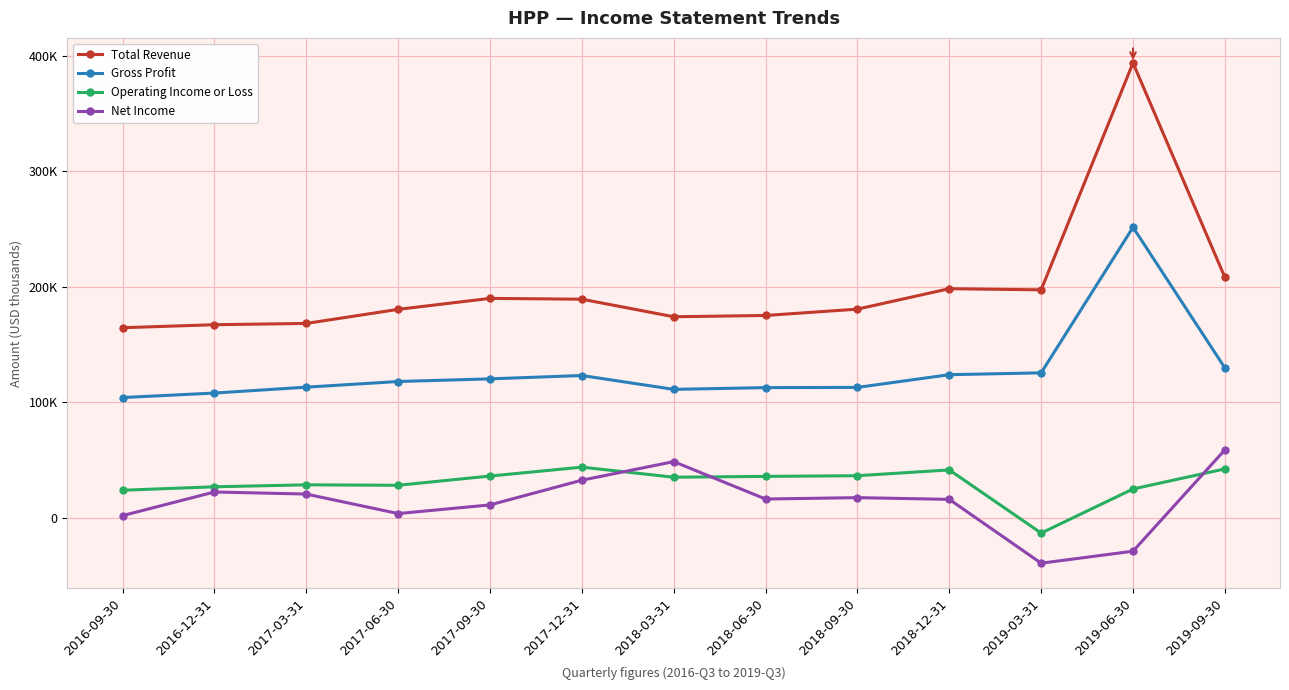

What are all the series names shown in the legend?

Total Revenue, Gross Profit, Operating Income or Loss, Net Income